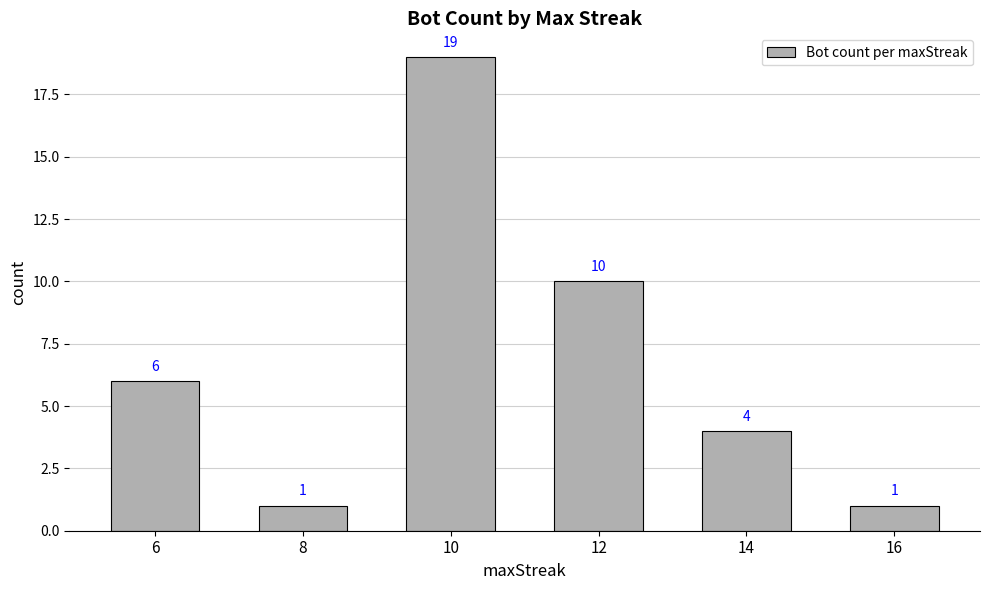

How many values are between 1 and 10?

5